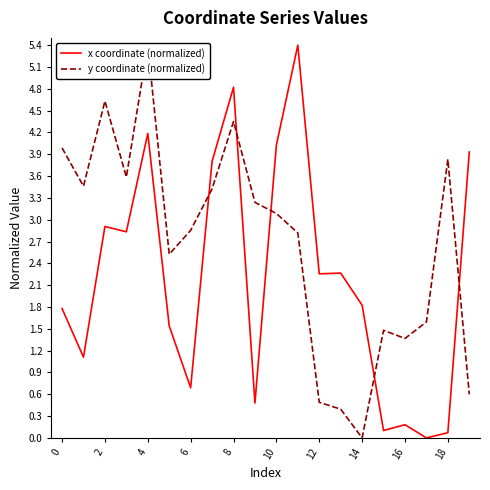

Which series has the largest total across all categories?

y coordinate (normalized)